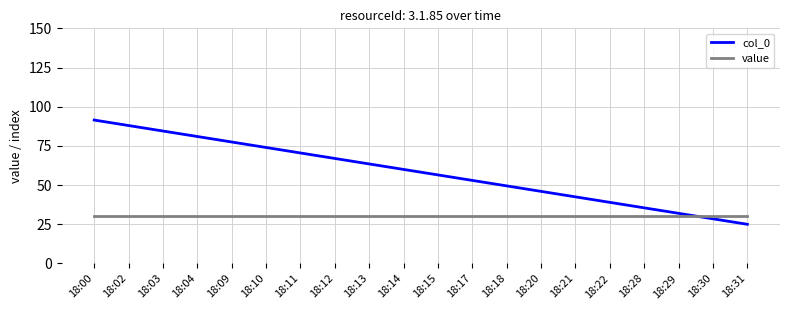

What are all the series names shown in the legend?

col_0, value